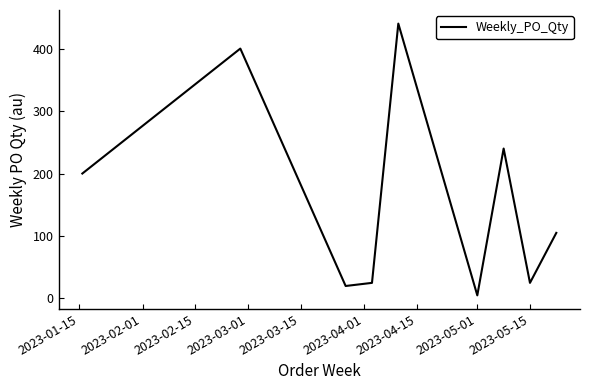

What is the greatest value displayed?

440